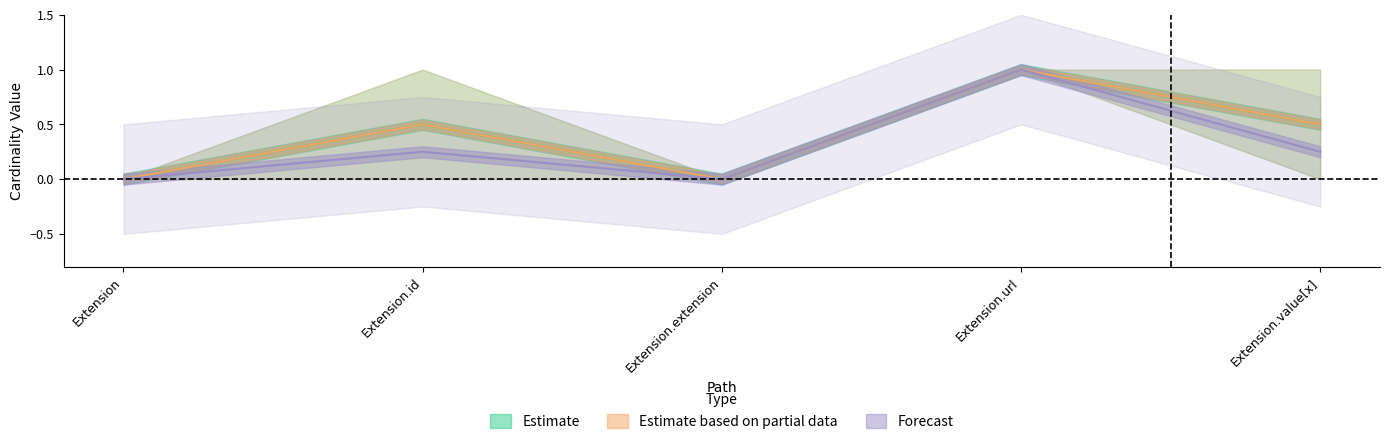

At which label does Max reach its minimum?

Extension